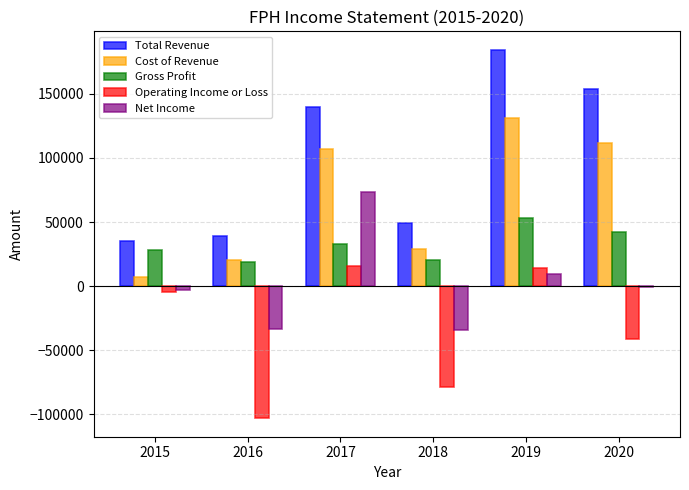

True or false: Operating Income or Loss has a value of 4678 at 2017.

False